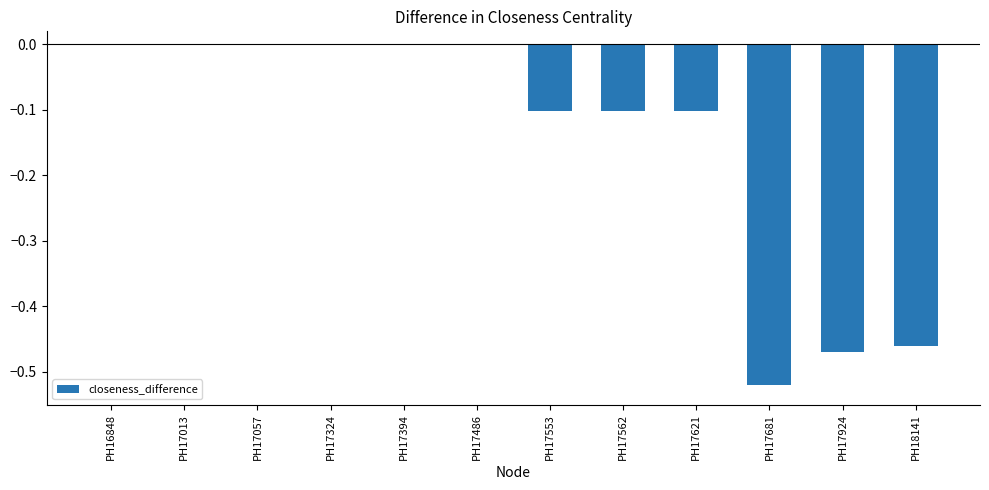

How many distinct data groups are displayed?

1